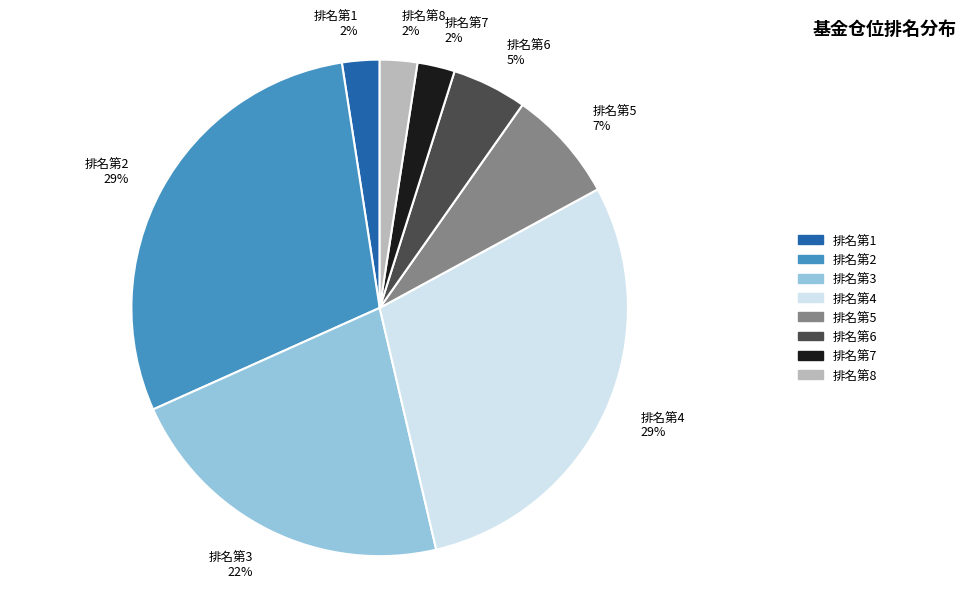

Between 排名第5 and 排名第4, which is larger?

排名第4